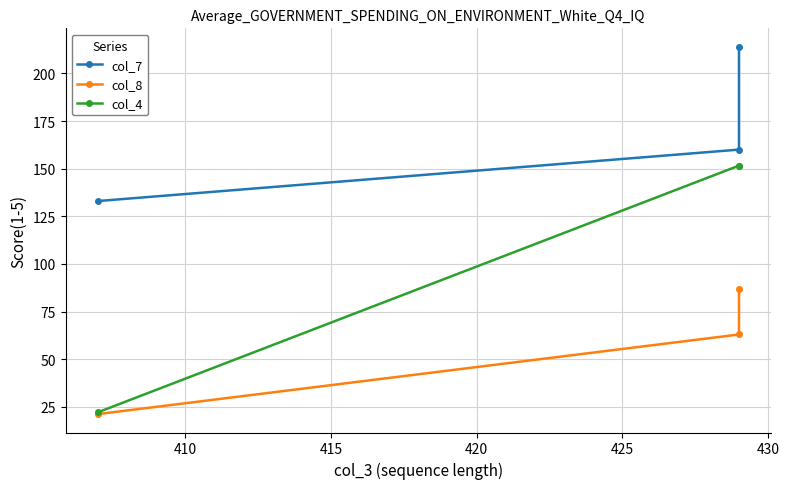

Reading left to right, what are all the values shown in this chart?

col_7: 214.0	160.0	133.0
col_8: 86.8	63.0	21.2
col_4: 151.6	151.6	22.1